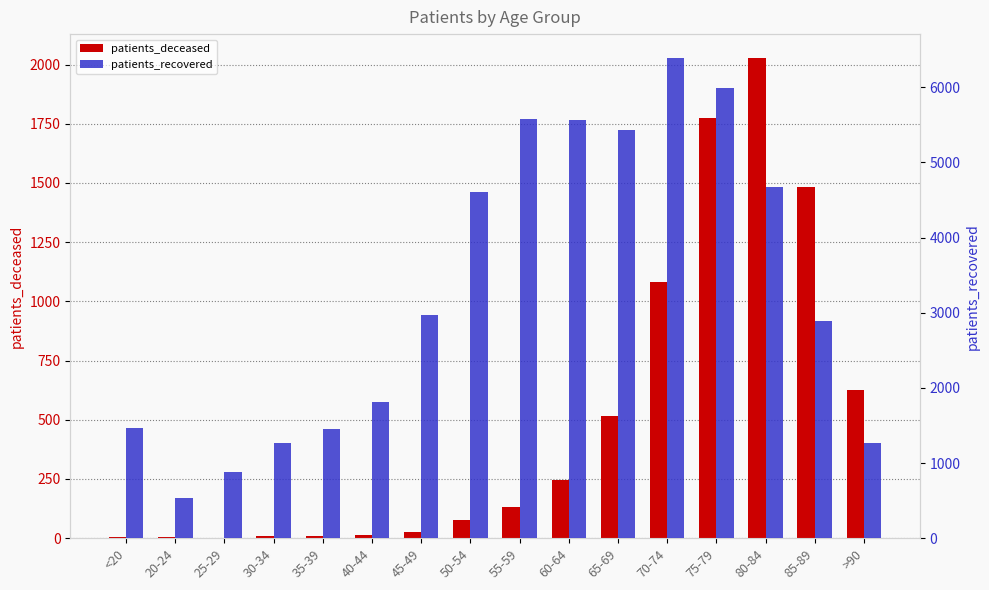

At which category is the sum across all series the highest?

75-79